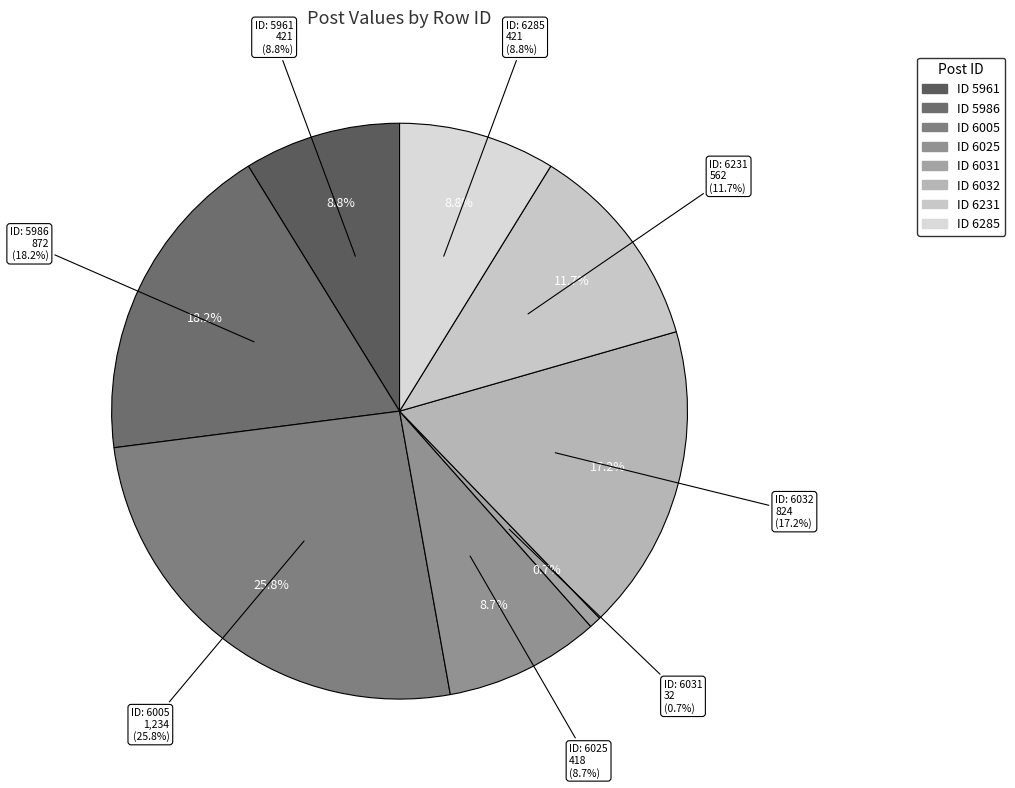

Rank the categories by value from highest to lowest.

6005, 5986, 6032, 6231, 5961, 6285, 6025, 6031